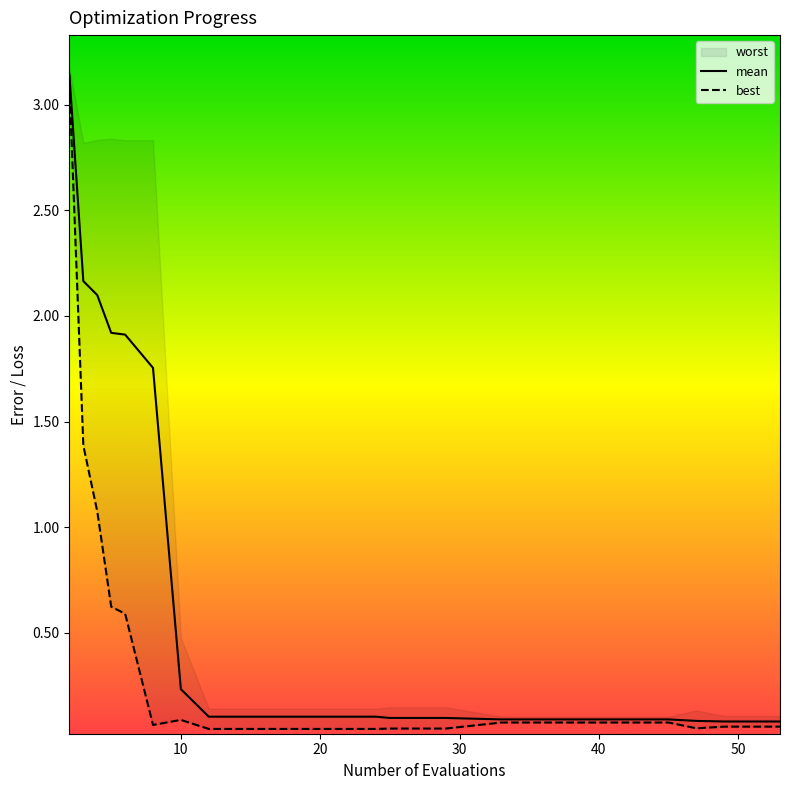

Which series changed the most between 16 and 45?

best